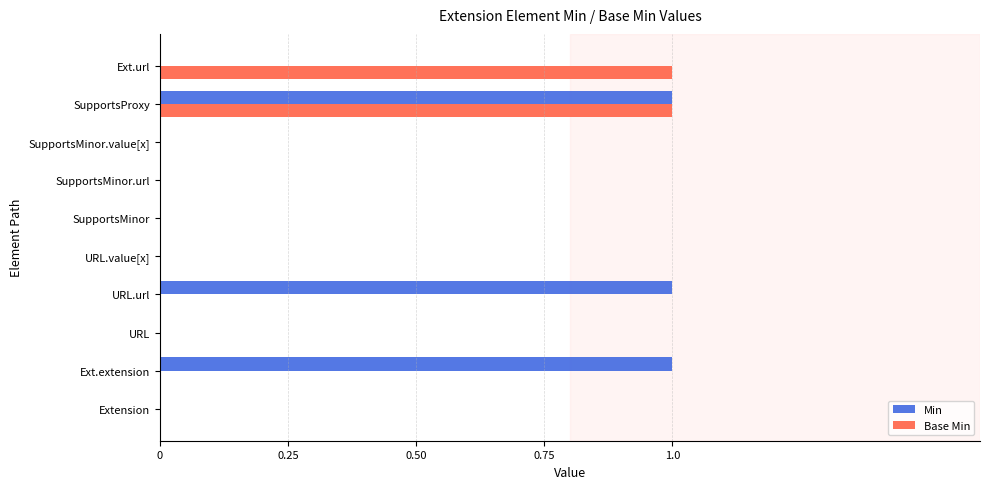

How many data points does each series have?

10